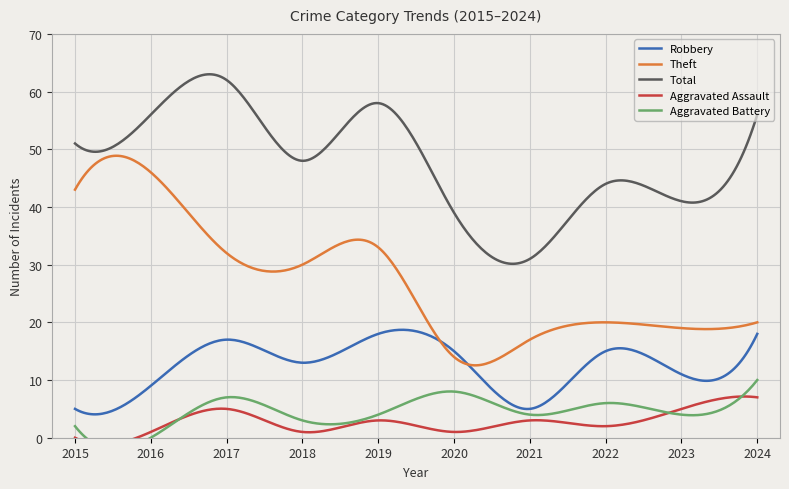

True or false: Aggravated Battery and Aggravated Assault intersect in this chart.

True